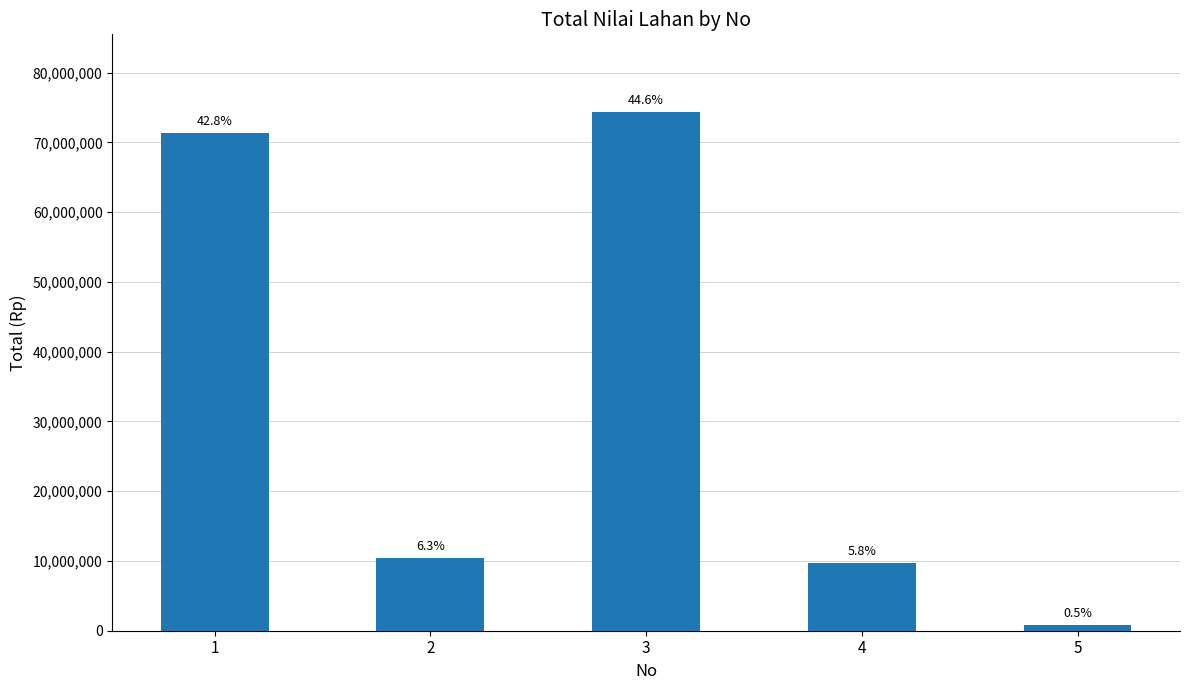

Does the chart contain stacked bars?

No